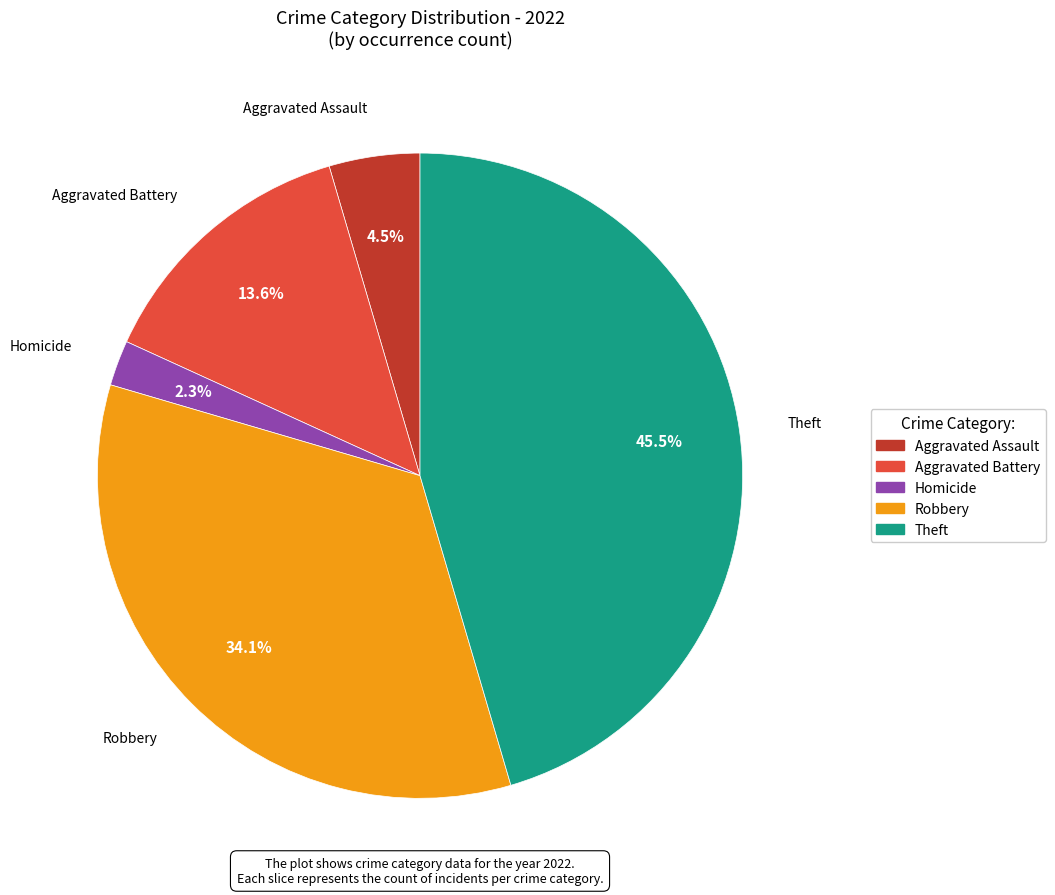

Does any single category account for the majority?

No